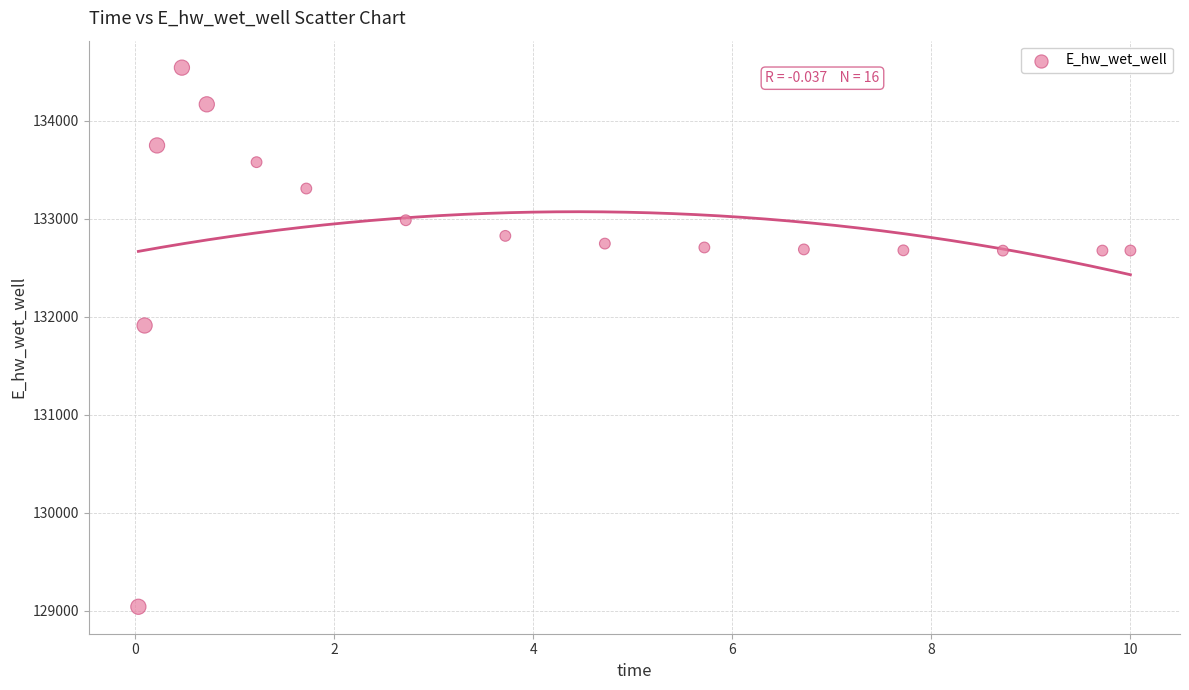

What Y value in the scatter plot is closest to 131791?

131910.8